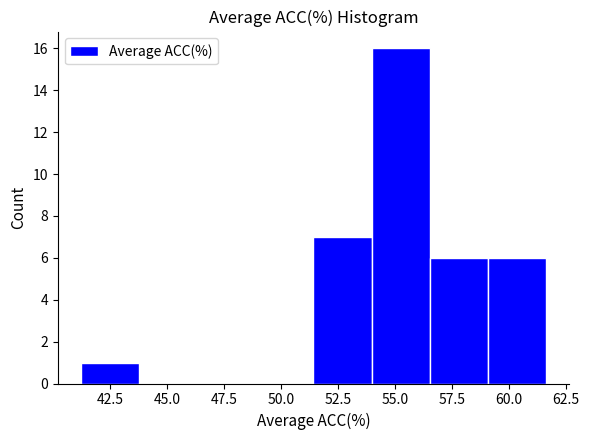

Reading left to right, list every bar in this chart as the range it spans on the x-axis followed by its height. Neither the bar edges nor the heights are printed on the chart, so give them approximately, as read against the axes.

41.0 to 44.0: 1
44.0 to 46.5: 0
46.5 to 49.0: 0
49.0 to 51.5: 0
51.5 to 54.0: 7
54.0 to 56.5: 16
56.5 to 59.0: 6
59.0 to 61.5: 6